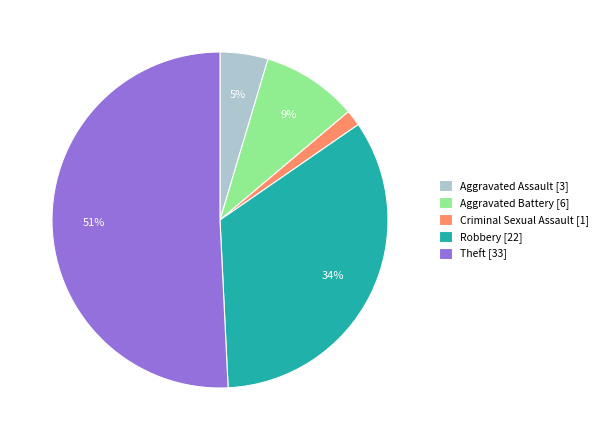

To the nearest percent, what percentage of the pie is Aggravated Battery [6]?

9%